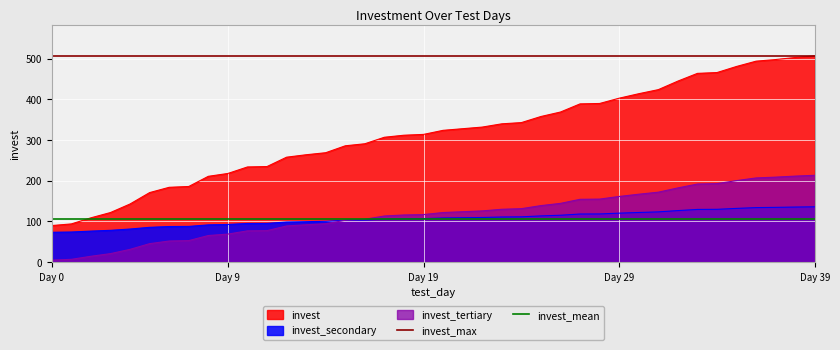

True or false: invest_secondary has a value of 240.0 at Day 39.

False